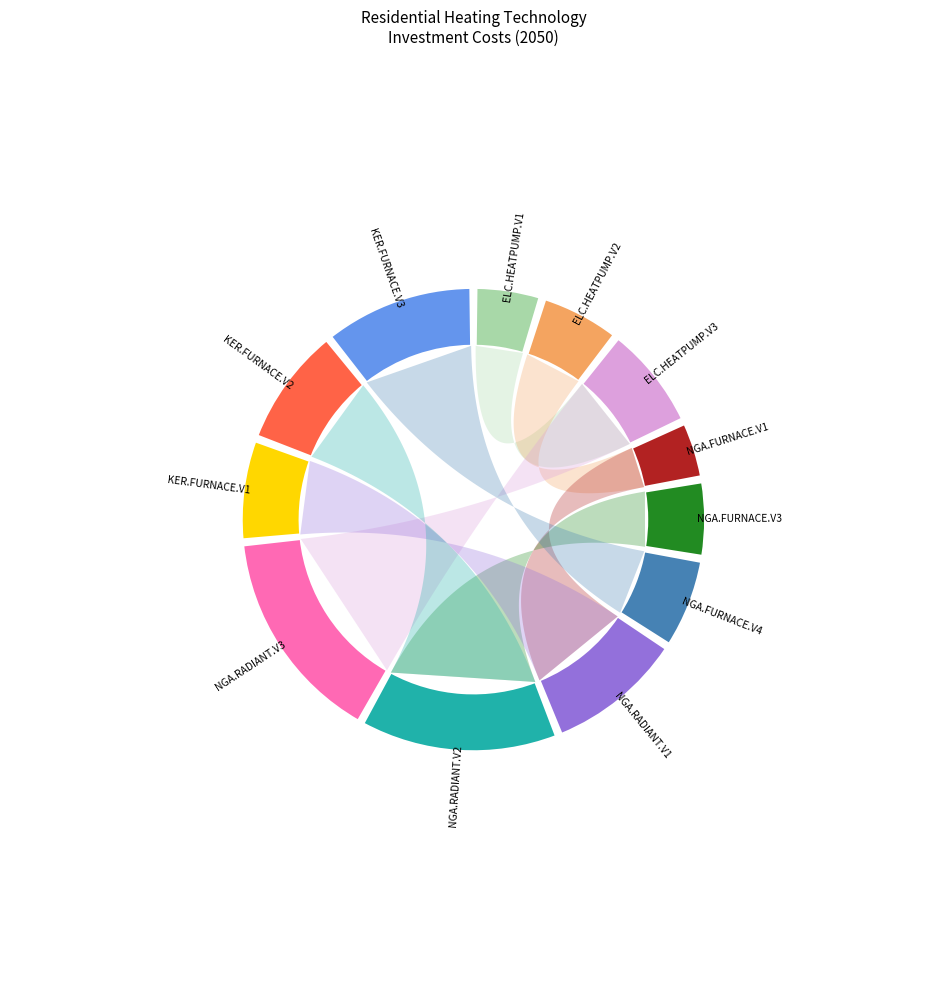

How many slices are in this pie chart?

12